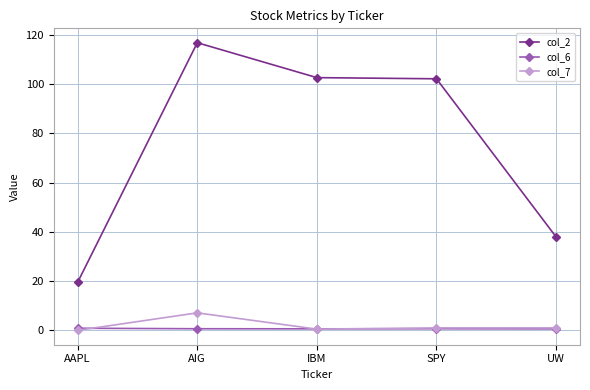

What is the sum of the col_6 values at IBM and AIG?

1.3